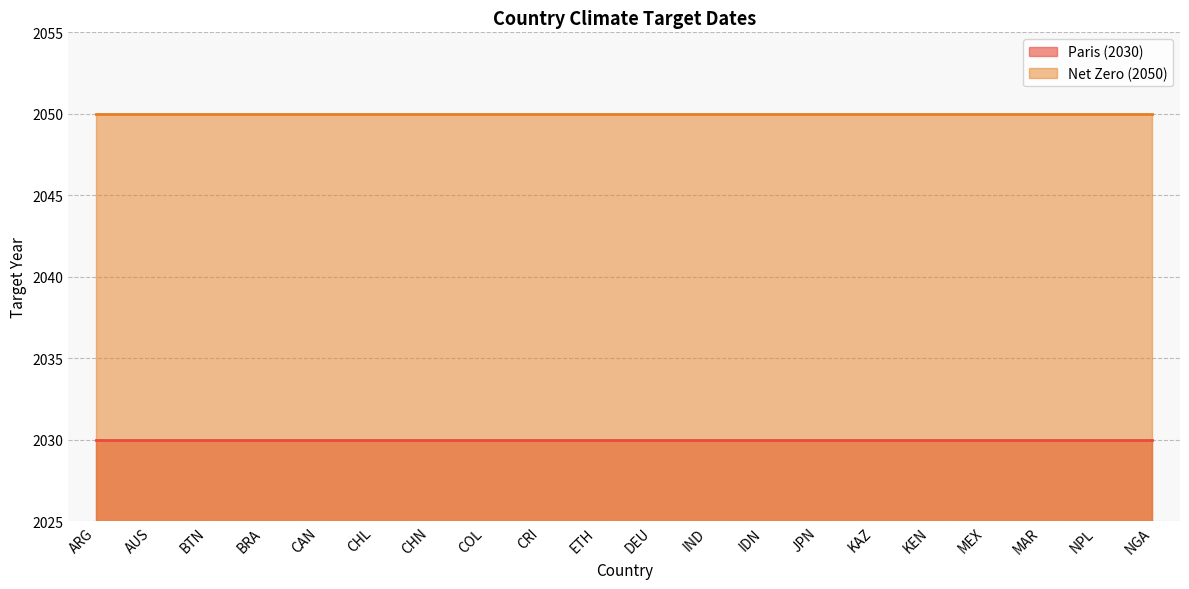

True or false: Net Zero (2050) and Paris (2030) intersect in this chart.

False